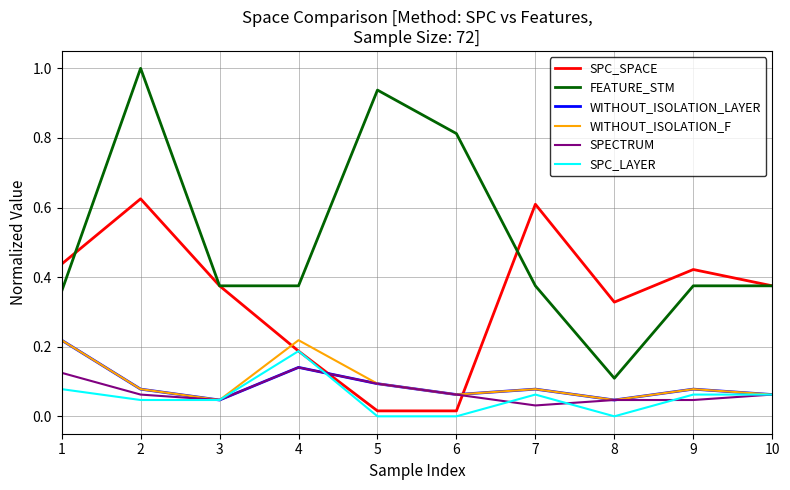

How many distinct data groups are displayed?

6